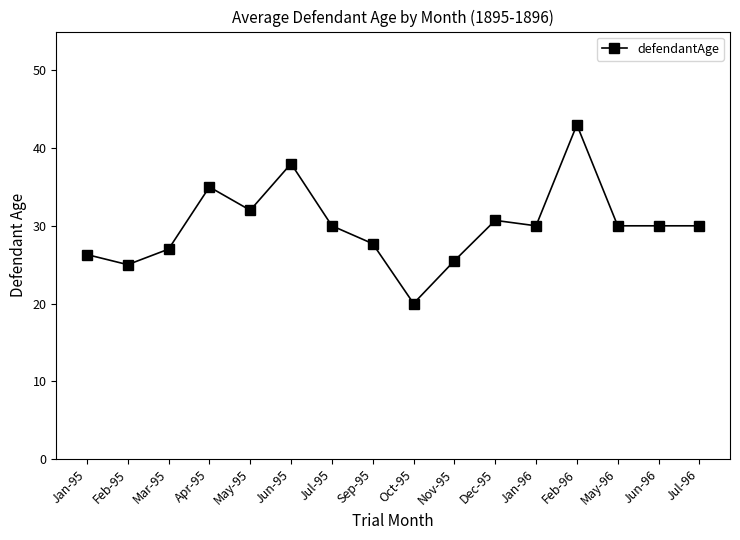

Where is the first local maximum?

Apr-95